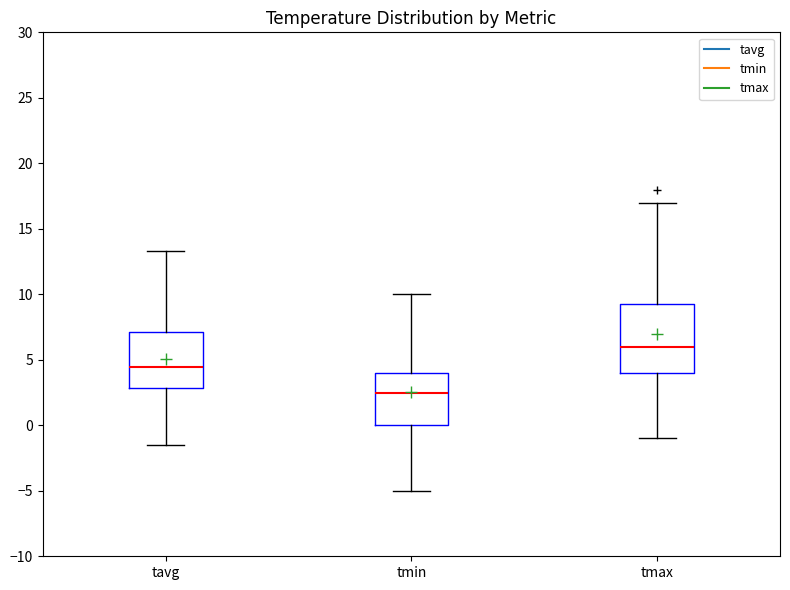

Reading left to right, transcribe this box plot: for each box, give where its median line is, the range the box spans, and where its two whiskers end, as read against the y-axis. The values are not printed on the chart, so give them approximately, as read against the axis.

tavg: median 4.5, box 3.0 to 7.0, whiskers -1.5 to 13.5
tmin: median 2.5, box 0.0 to 4.0, whiskers -5.0 to 10.0
tmax: median 6.0, box 4.0 to 9.5, whiskers -1.0 to 17.0